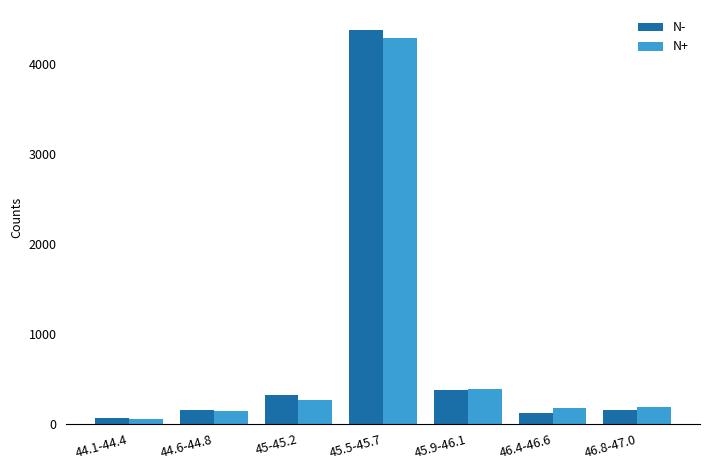

The value of N+ at 45.5-45.7 is 4297. True or false?

True